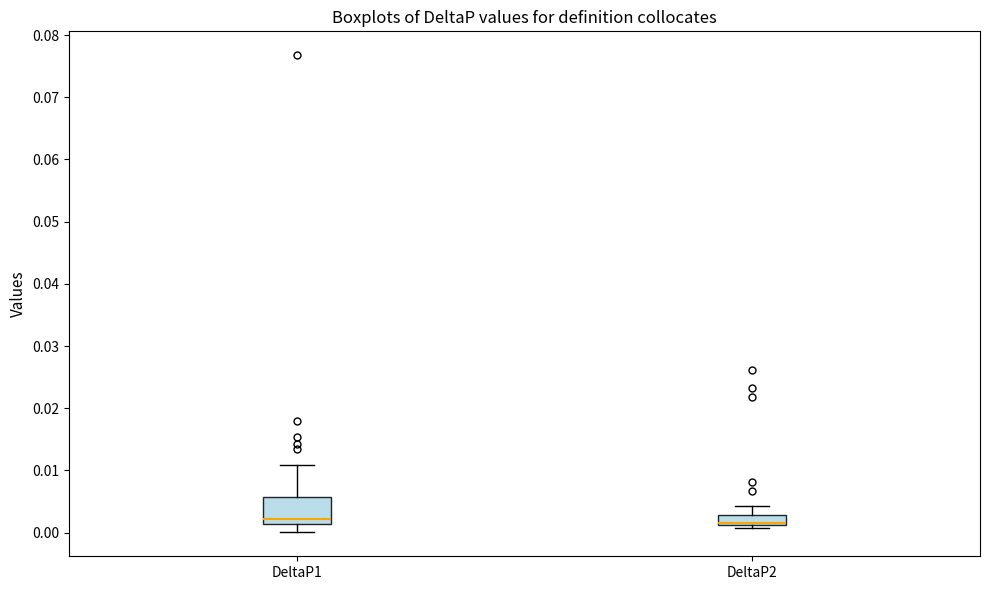

Where is the lower edge of the box for DeltaP2 on the y-axis? The values are not printed on the chart, so give them approximately, as read against the axis.

0.001